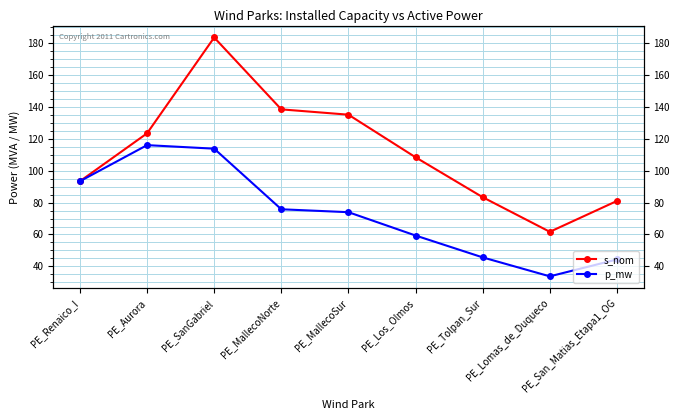

How many values in the p_mw series are below 73?

4